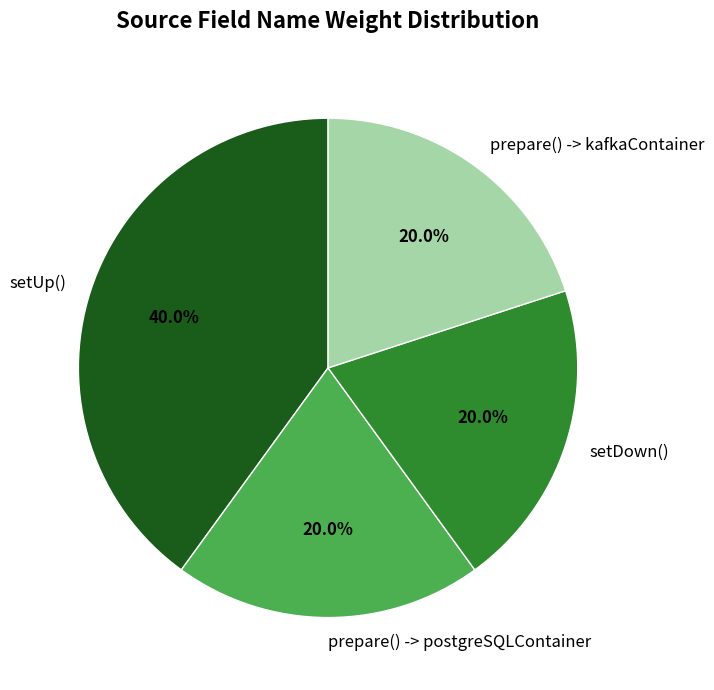

Is it true that prepare() -> kafkaContainer is 12% of the pie?

False